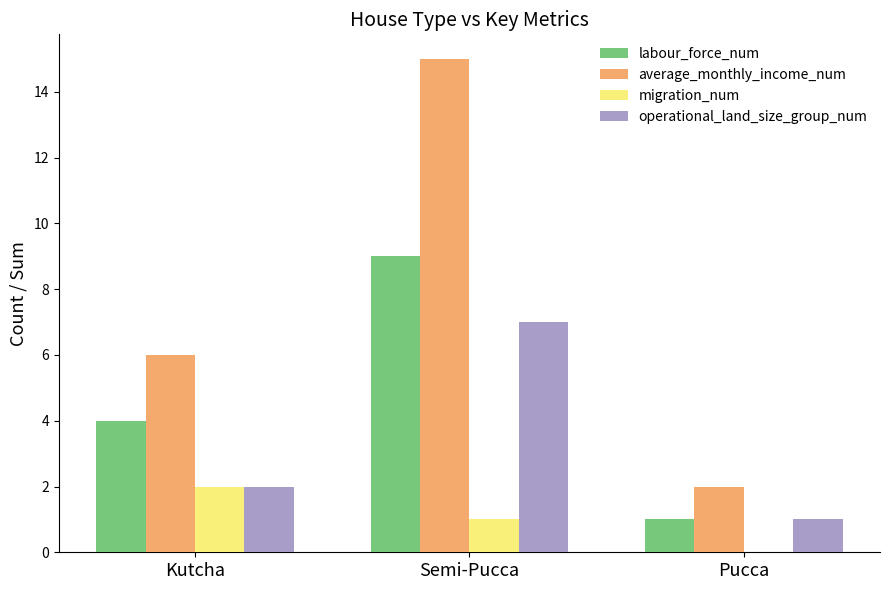

Does the chart contain stacked bars?

No